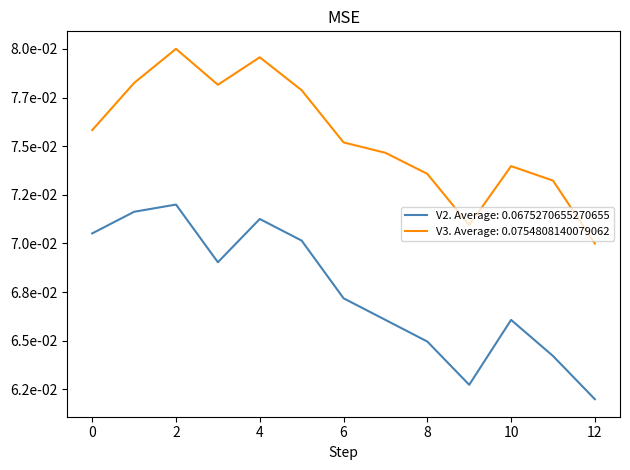

Is this an area chart (filled region under the line)?

No